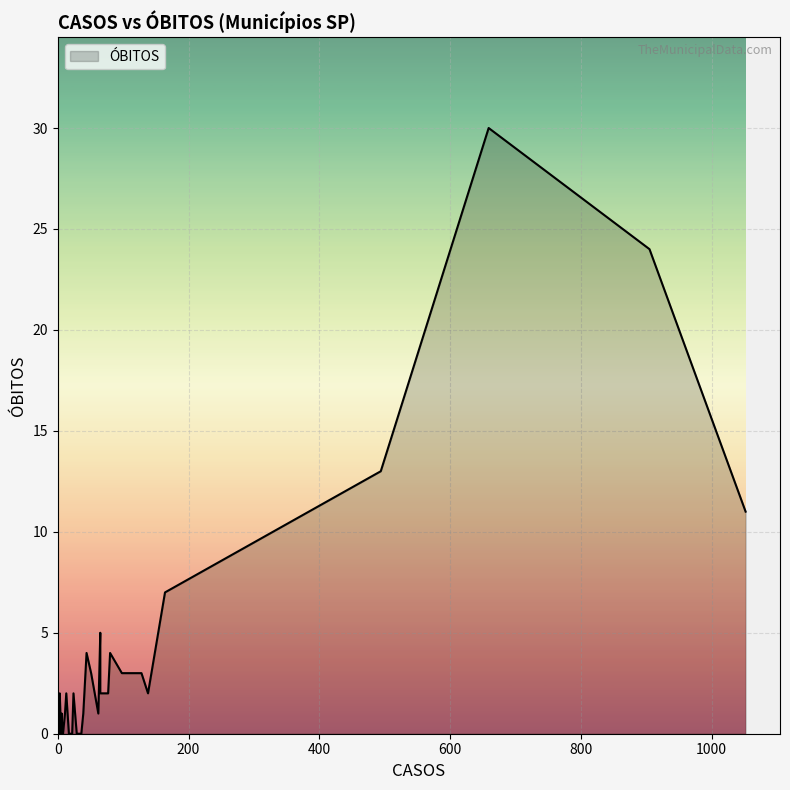

Rank the categories by value from lowest to highest.

5, 6, 8, 10, 11, 14, 17, 20, 22, 25, 26, 27, 28, 3, 9, 12, 15, 29, 33, 35, 1, 16, 19, 24, 30, 34, 7, 13, 32, 2, 4, 0, 23, 21, 36, 37, 31, 18